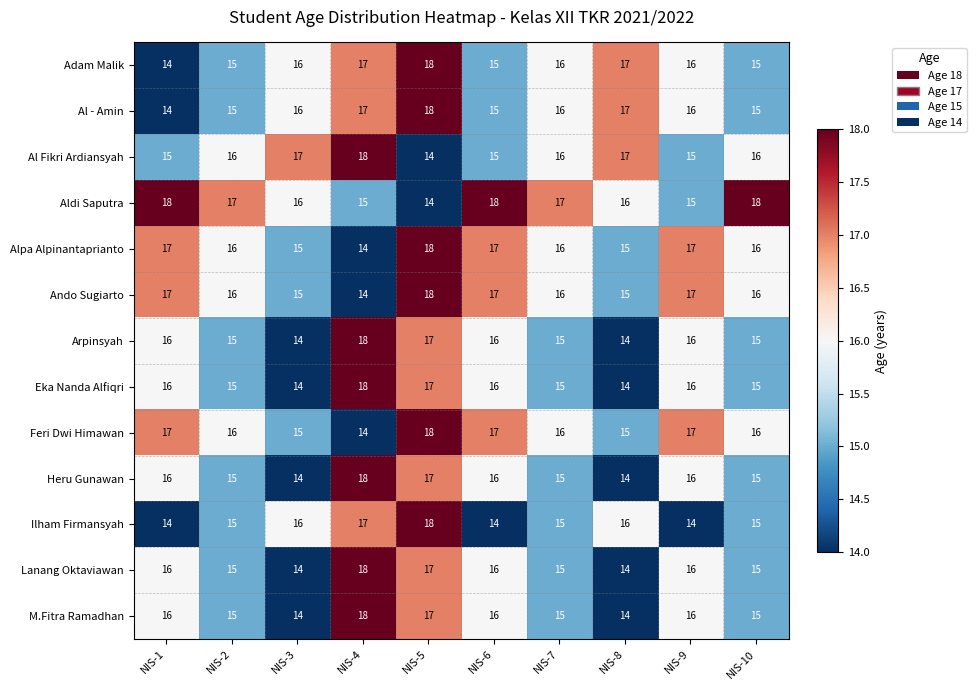

At which category is the sum across all series the highest?

NIS-5